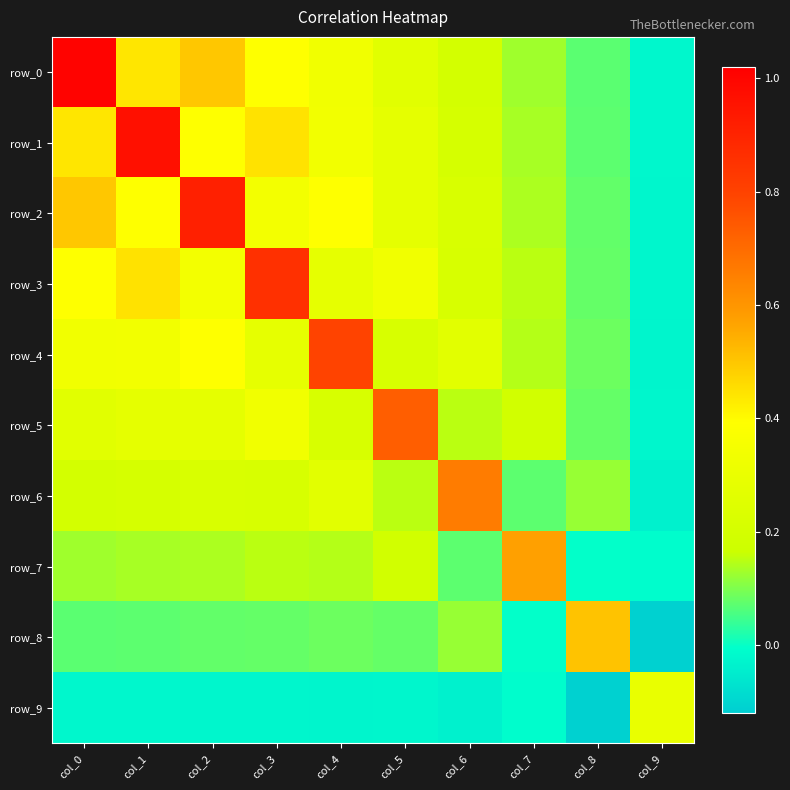

True or false: row_2 has a value of 0.3 at col_5.

True